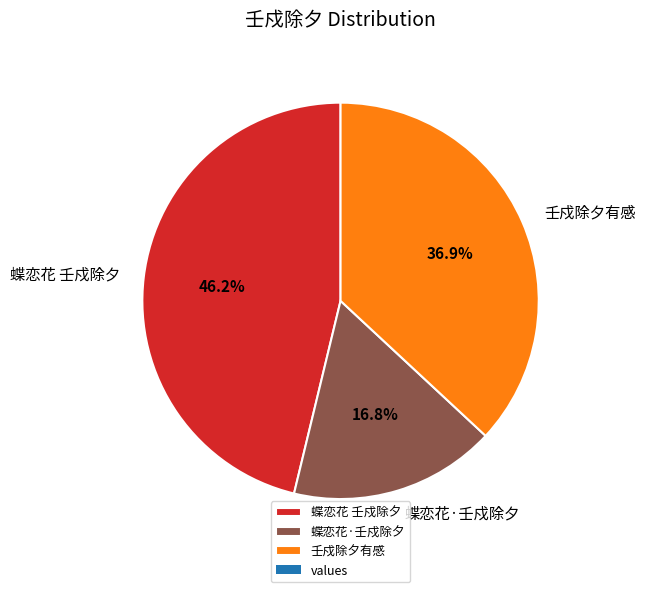

To the nearest percent, what is the difference between the 蝶恋花 壬戍除夕 and 蝶恋花·壬戍除夕 slice percentages?

29%